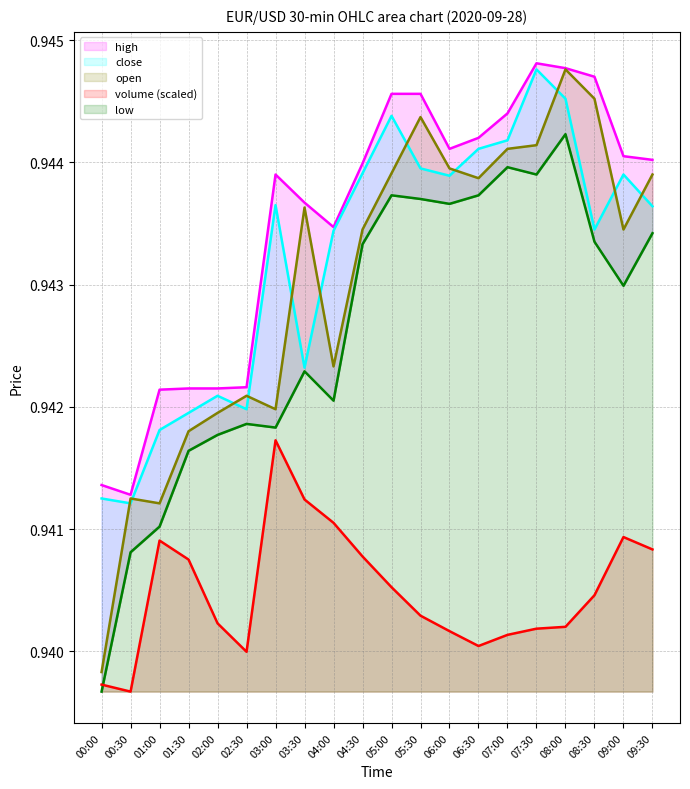

What is the average value of the volume series?

0.9